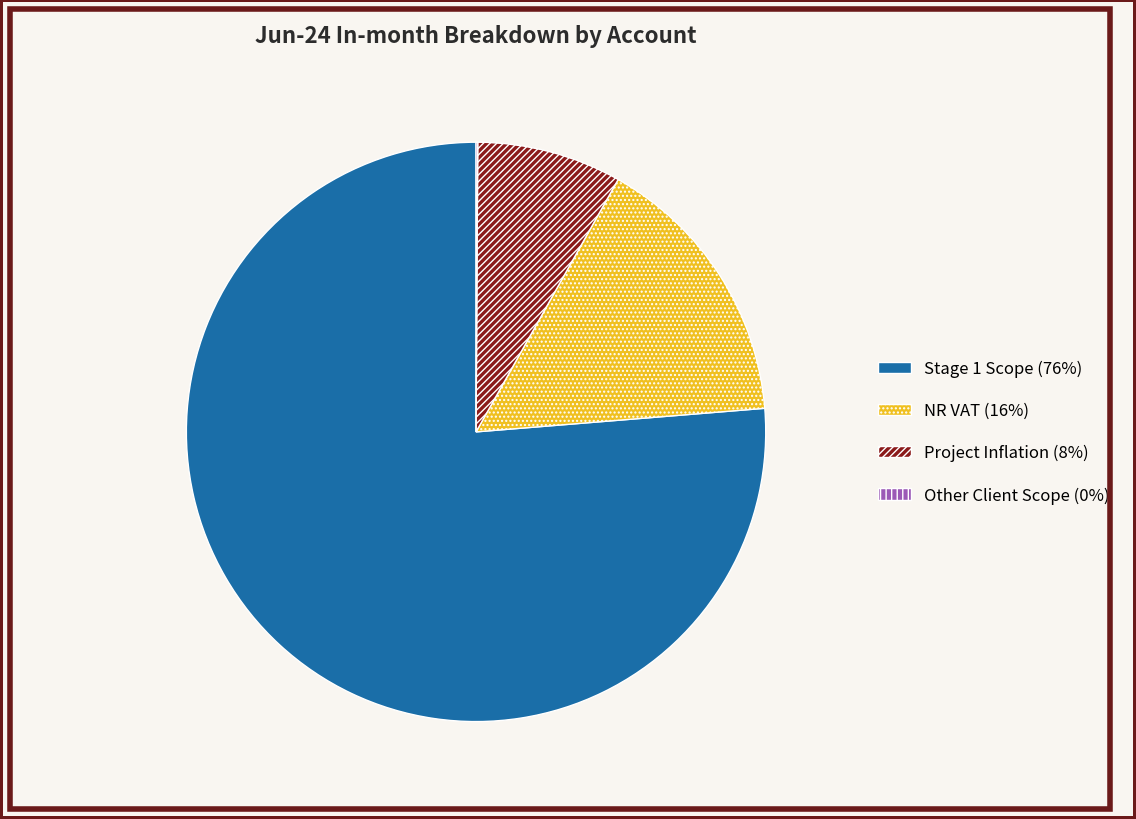

Which has a higher value, Stage 1 Scope (76%) or NR VAT (16%)?

Stage 1 Scope (76%)